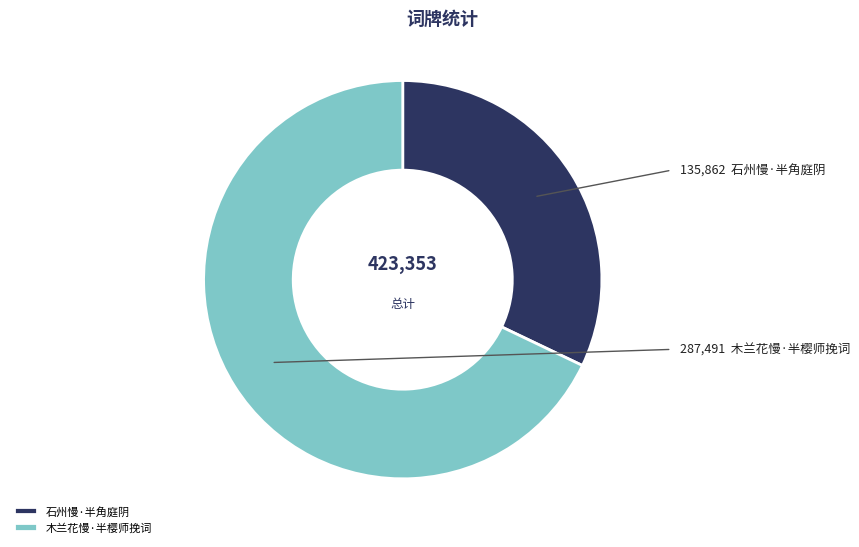

Which has a higher value, 石州慢·半角庭阴 or 木兰花慢·半樱师挽词?

木兰花慢·半樱师挽词